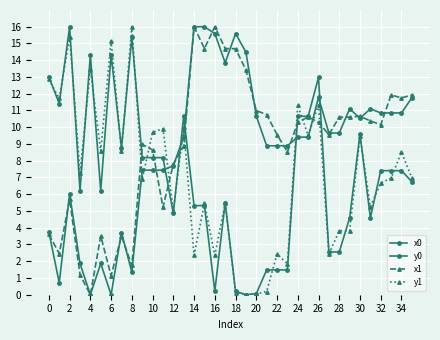

Reading left to right, extract all data points from this chart.

x0: 3.7	0.7	6.0	1.9	0.0	1.9	0.0	3.7	1.3	7.4	7.4	7.4	7.7	9.4	16.0	16.0	15.6	13.8	15.6	14.5	10.7	8.9	8.9	8.9	9.4	9.4	11.8	9.7	9.7	11.1	10.5	11.1	10.9	10.9	10.9	11.8
y0: 13.0	11.4	16.0	6.2	14.3	6.2	14.3	8.8	15.4	8.2	8.2	8.2	4.9	10.7	5.3	5.3	0.2	5.5	0.2	0.0	0.1	1.5	1.5	1.5	10.7	10.7	13.0	2.6	2.6	4.6	9.6	4.6	7.4	7.4	7.4	6.7
x1: 3.6	2.5	5.7	1.2	0.0	3.5	1.1	3.5	1.7	9.0	8.6	5.2	7.8	8.9	16.0	14.7	16.0	14.7	14.7	13.4	11.0	10.7	9.6	8.5	10.3	10.6	10.3	9.6	10.6	10.6	10.7	10.4	10.1	11.9	11.7	11.9
y1: 12.9	11.7	15.4	7.3	13.4	8.6	15.2	8.6	16.0	6.9	9.7	9.9	5.0	10.0	2.3	5.5	2.3	5.5	0.1	0.0	0.0	0.2	2.4	1.8	11.3	9.5	11.3	2.4	3.8	3.8	9.5	5.2	6.7	7.0	8.5	7.0